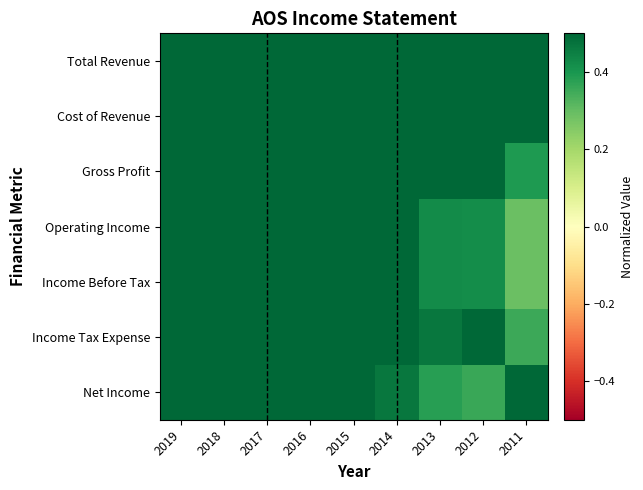

Reading left to right, transcribe all the data shown in this chart.

Total Revenue: 2019=0.9	2018=1.0	2017=0.9	2016=0.8	2015=0.8	2014=0.7	2013=0.7	2012=0.6	2011=0.5
Cost of Revenue: 2019=1.0	2018=1.0	2017=0.9	2016=0.8	2015=0.8	2014=0.8	2013=0.7	2012=0.7	2011=0.6
Gross Profit: 2019=0.9	2018=1.0	2017=0.9	2016=0.9	2015=0.8	2014=0.7	2013=0.6	2012=0.5	2011=0.4
Operating Income: 2019=0.8	2018=1.0	2017=0.9	2016=0.8	2015=0.7	2014=0.5	2013=0.4	2012=0.4	2011=0.3
Income Before Tax: 2019=0.8	2018=1.0	2017=0.9	2016=0.8	2015=0.7	2014=0.5	2013=0.4	2012=0.4	2011=0.3
Income Tax Expense: 2019=0.7	2018=0.8	2017=1.0	2016=1.0	2015=0.8	2014=0.6	2013=0.5	2012=0.5	2011=0.4
Net Income: 2019=0.8	2018=1.0	2017=0.7	2016=0.7	2015=0.6	2014=0.5	2013=0.4	2012=0.4	2011=0.7